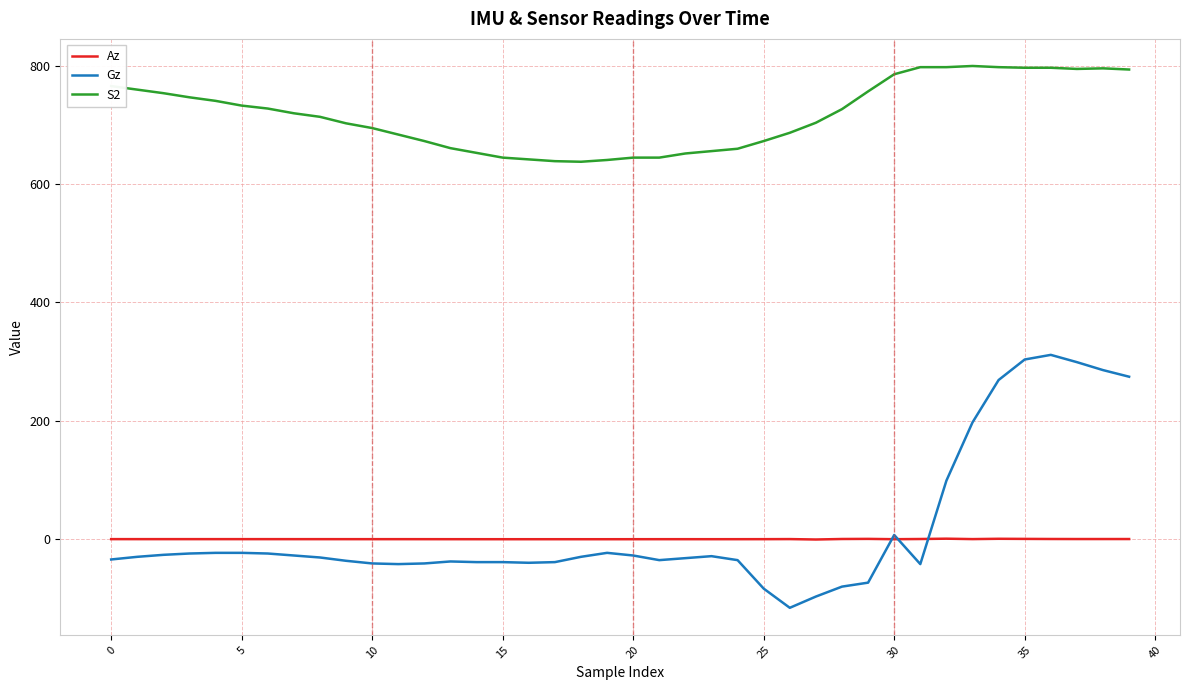

True or false: S2 and Gz intersect in this chart.

False